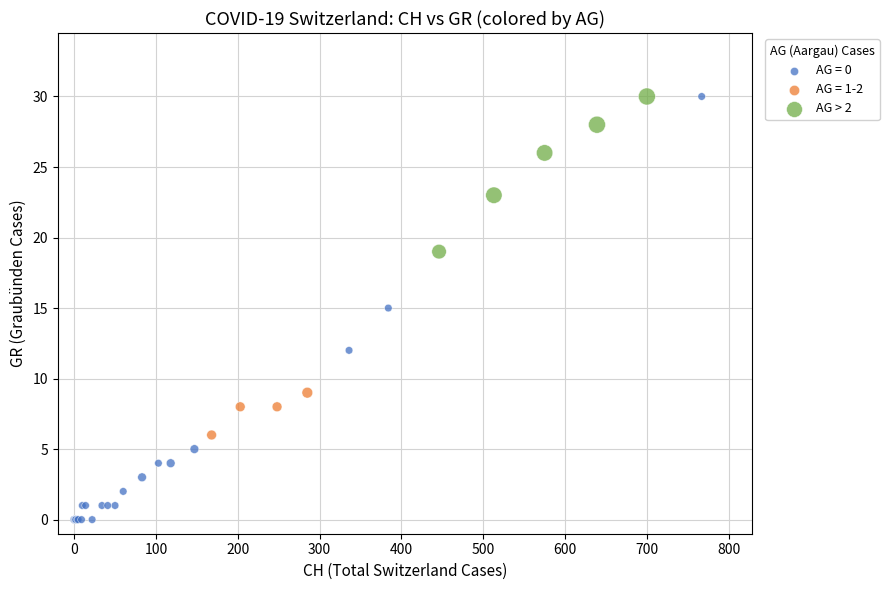

Which series has the widest spread of Y values?

AG = 0